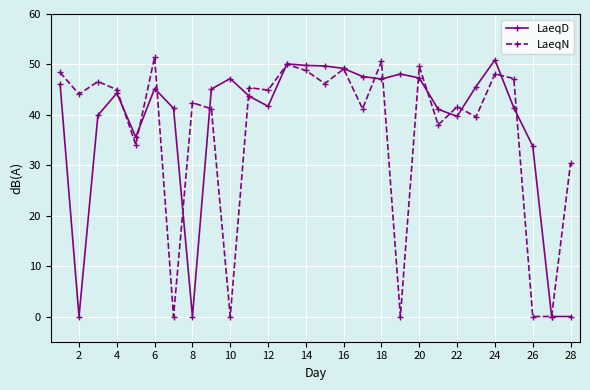

True or false: LaeqD has more than 0 points higher than both neighbors.

True